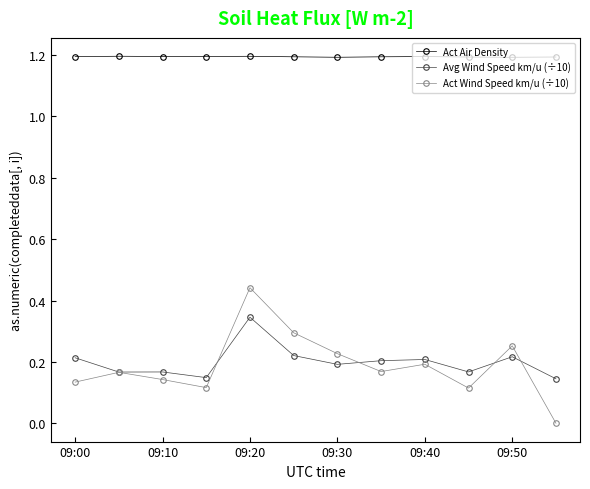

True or false: Avg Wind Speed km/u (÷10) has more than 0 points higher than both neighbors.

True